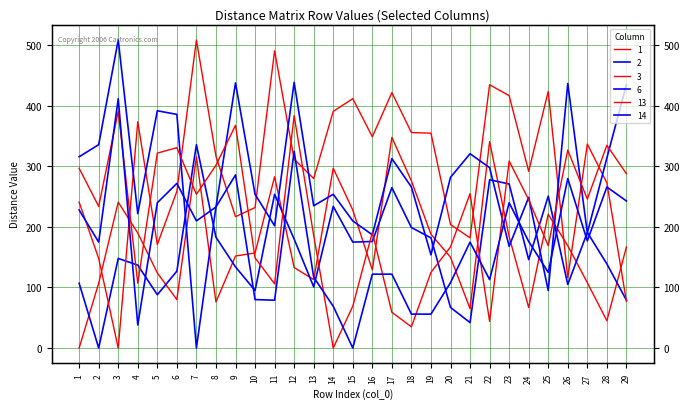

Which series has the widest spread of values?

3